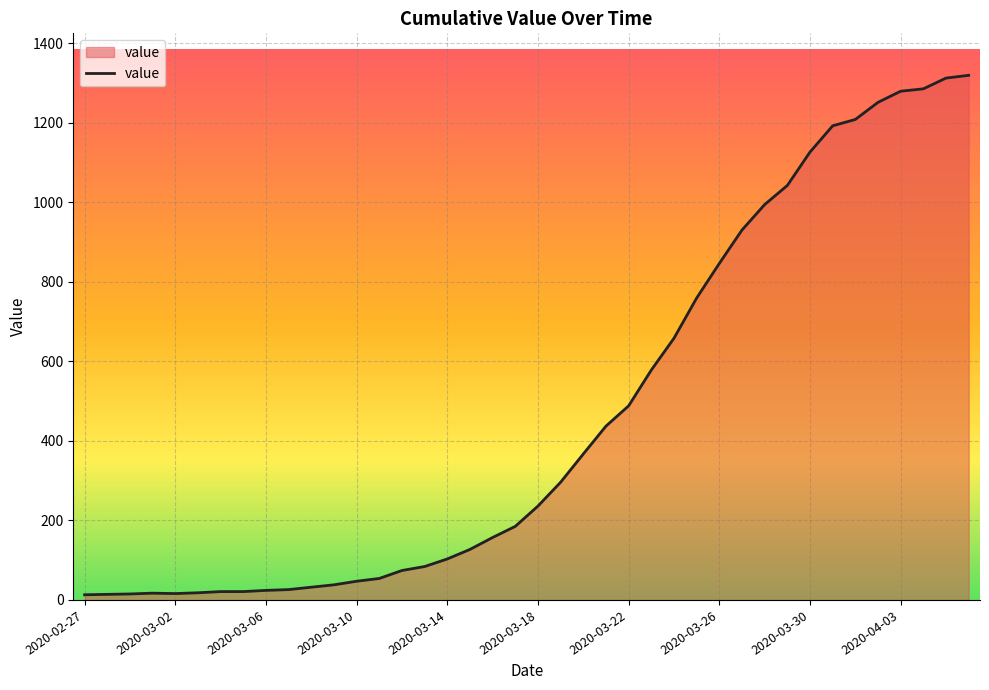

What is the greatest value displayed?

1319